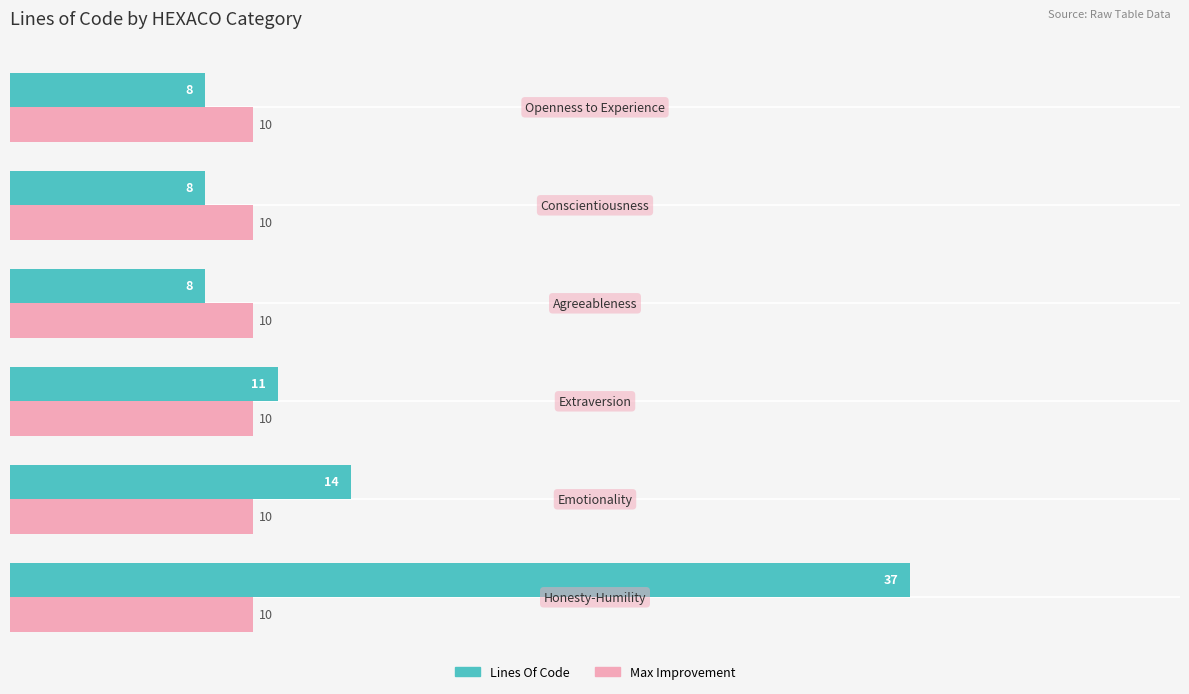

What are all the series names shown in the legend?

Lines Of Code, Max Improvement